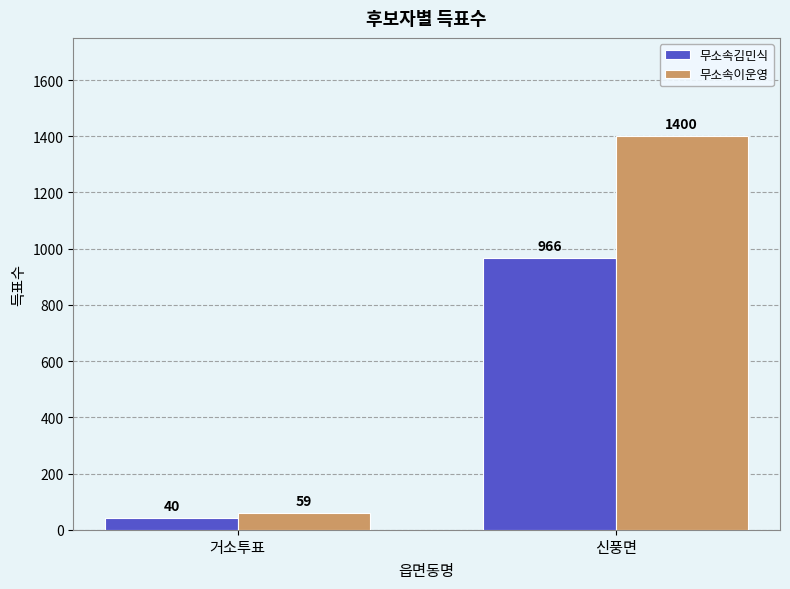

What is the difference between the maximum and minimum values in the 무소속김민식 series?

926